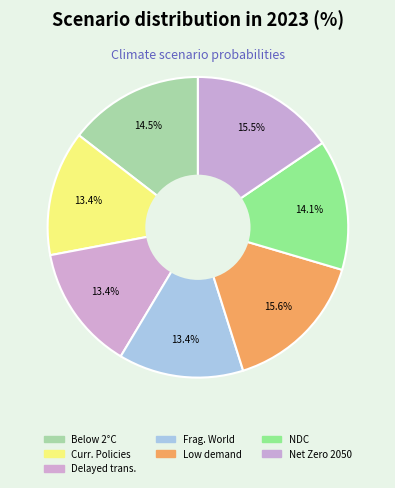

How many segments does this pie chart have?

7